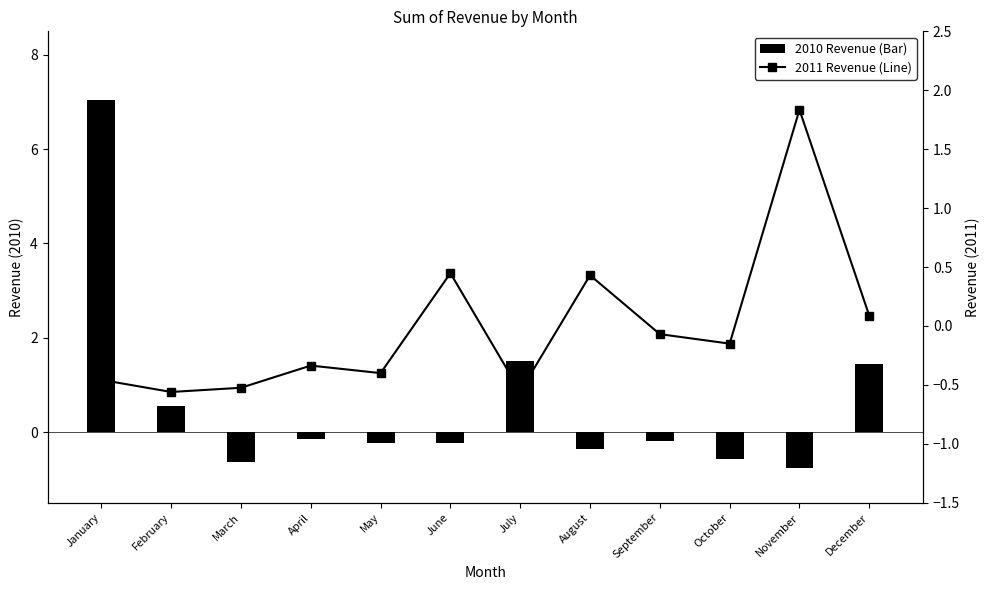

List the series in order of their peak value, highest first.

2010, 2011